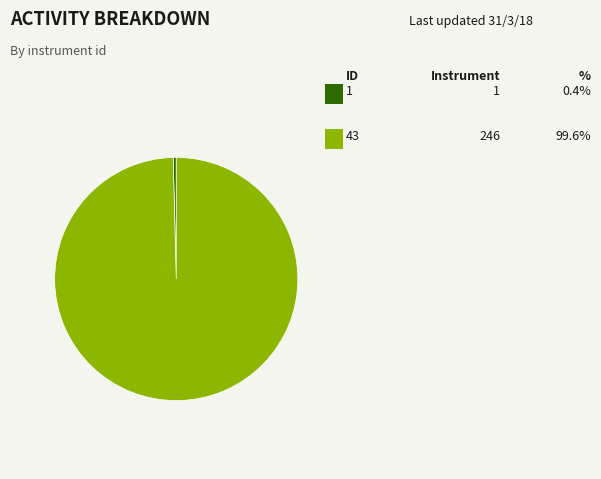

Does any single category account for the majority?

Yes